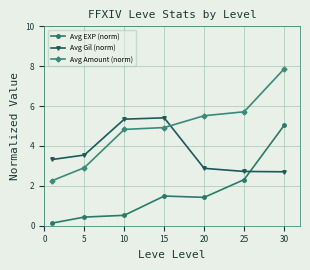

Reading right to left, list all the values displayed in this chart.

Avg EXP (norm): 5.0	2.3	1.4	1.5	0.5	0.4	0.1
Avg Gil (norm): 2.7	2.7	2.9	5.4	5.3	3.5	3.3
Avg Amount (norm): 7.9	5.7	5.5	4.9	4.8	2.9	2.3